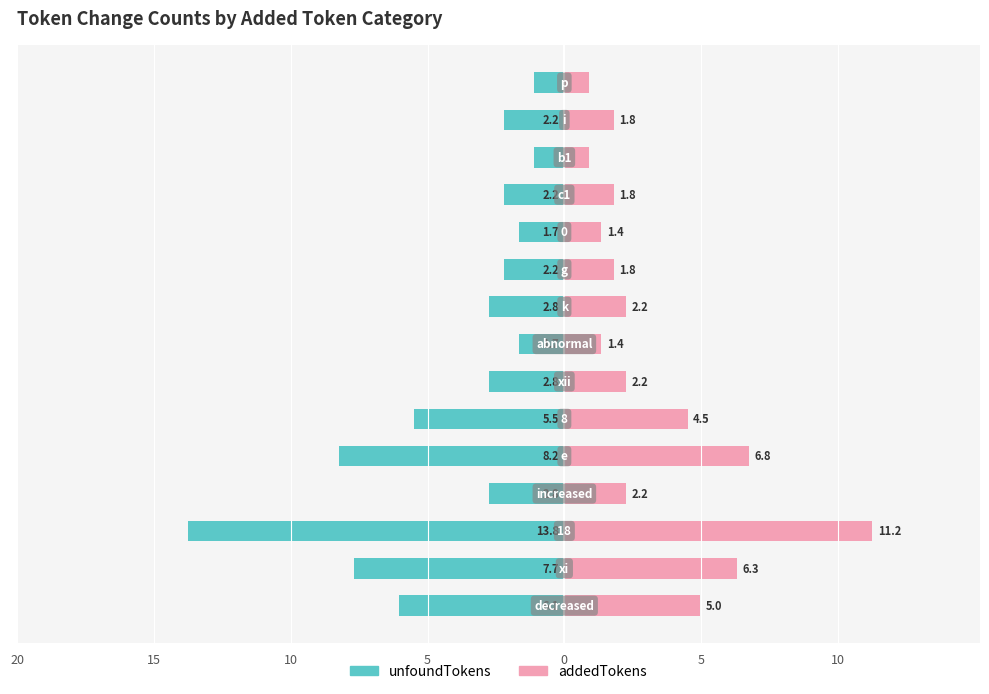

Reading right to left, what are all the values shown in this chart?

unfoundTokens: -1.1	-2.2	-1.1	-2.2	-1.7	-2.2	-2.8	-1.7	-2.8	-5.5	-8.2	-2.8	-13.8	-7.7	-6.1
addedTokens: 0.9	1.8	0.9	1.8	1.4	1.8	2.2	1.4	2.2	4.5	6.8	2.2	11.2	6.3	5.0